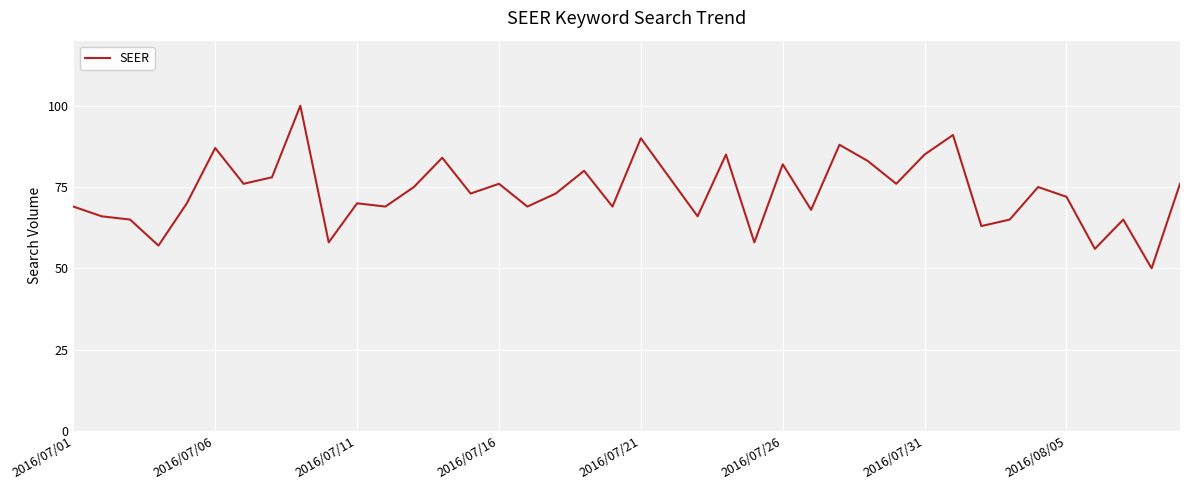

What is the maximum value shown in the chart?

100